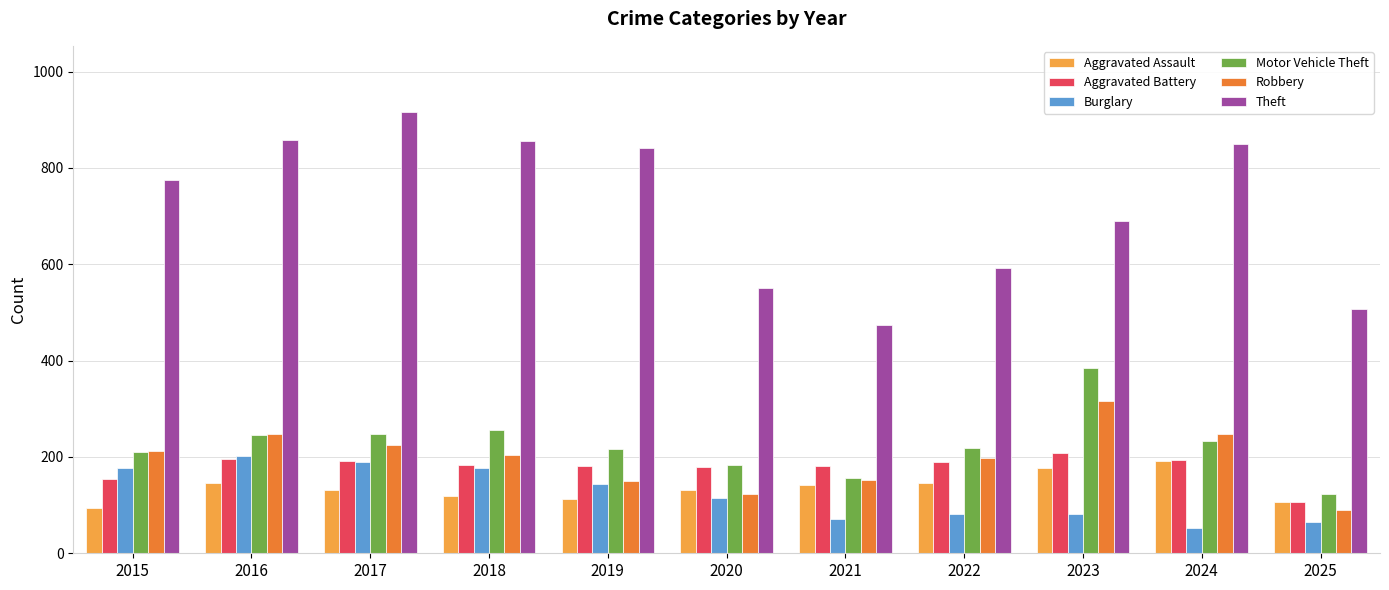

What is the approximate value of Motor Vehicle Theft at 2021?

156